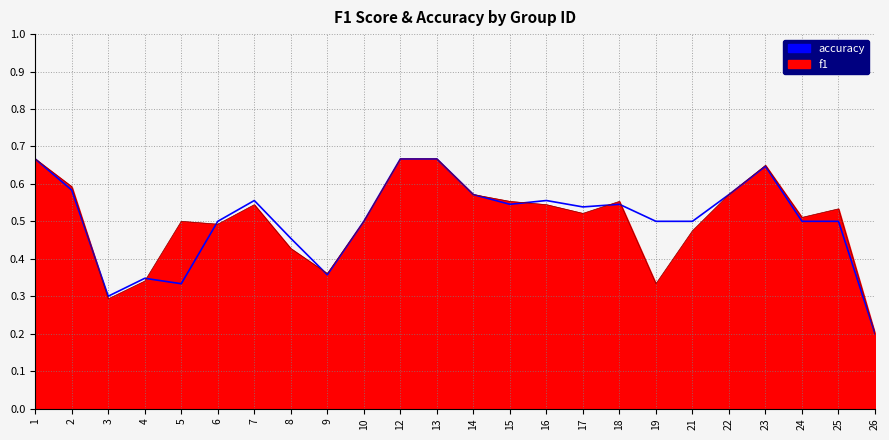

Where is the first local maximum for accuracy?

4